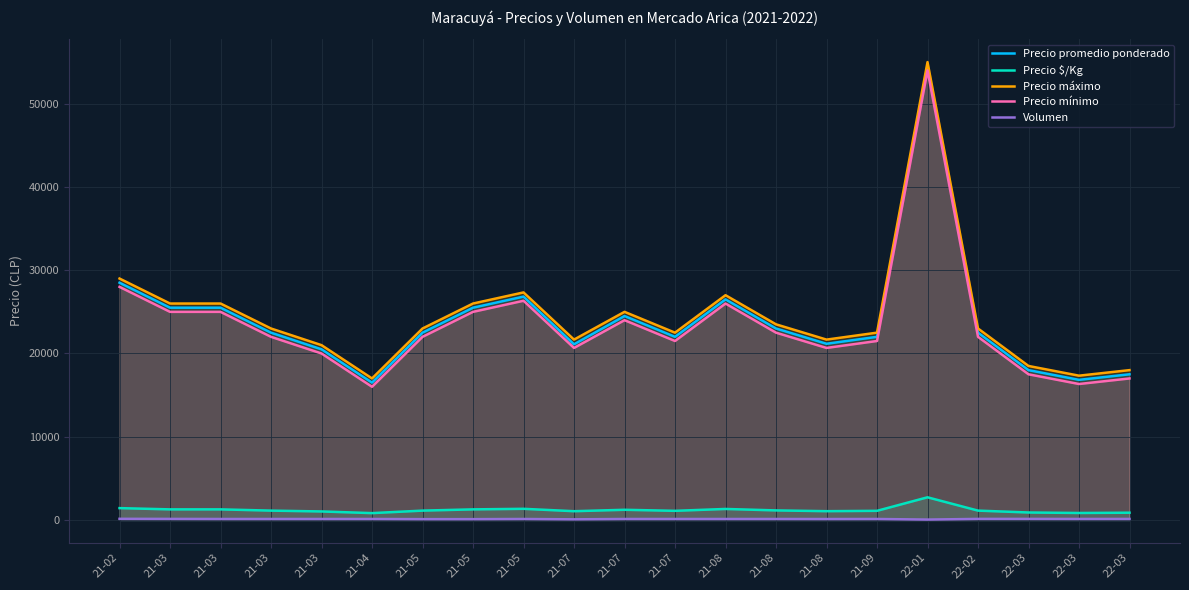

The value of Volumen at 21-03 is 120.0. True or false?

True